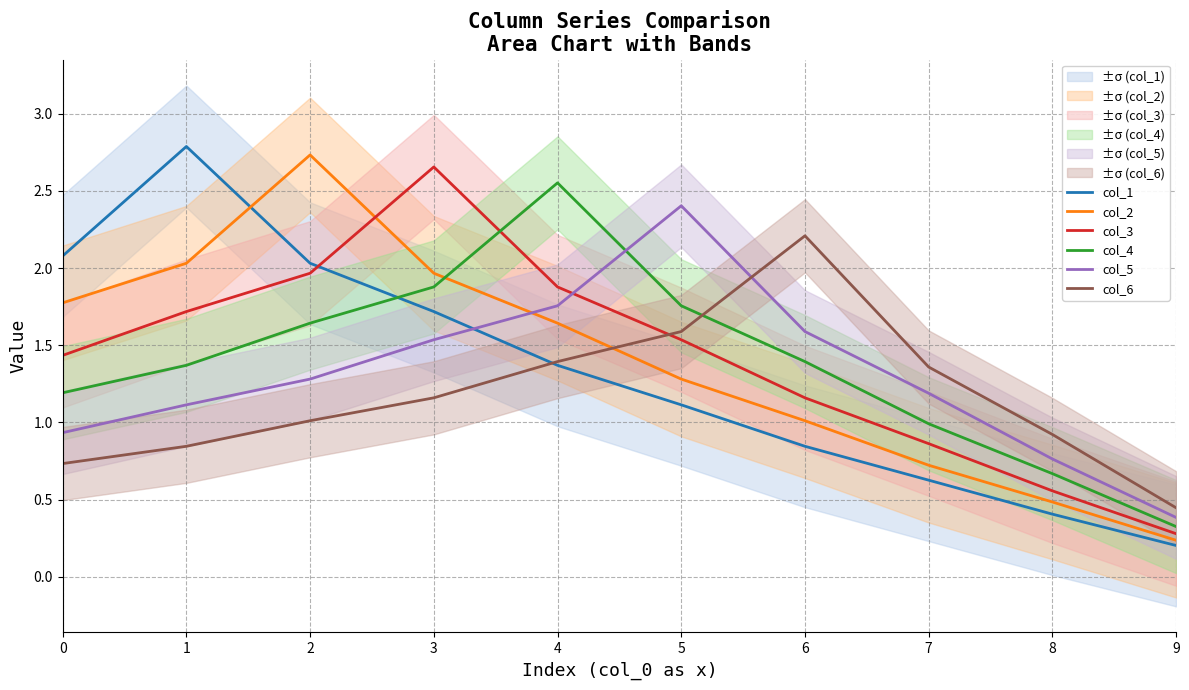

The col_3 series shows 1.1 at 5. True or false?

False